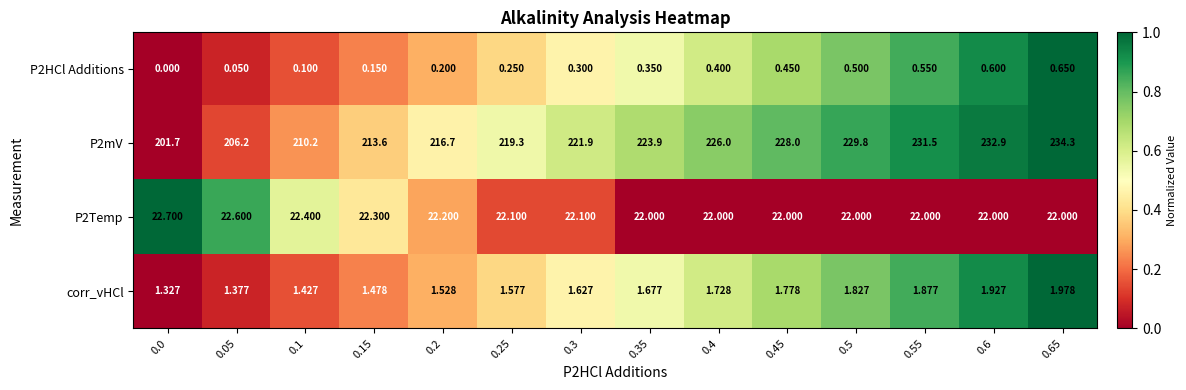

What is the maximum value shown in the chart?

234.3